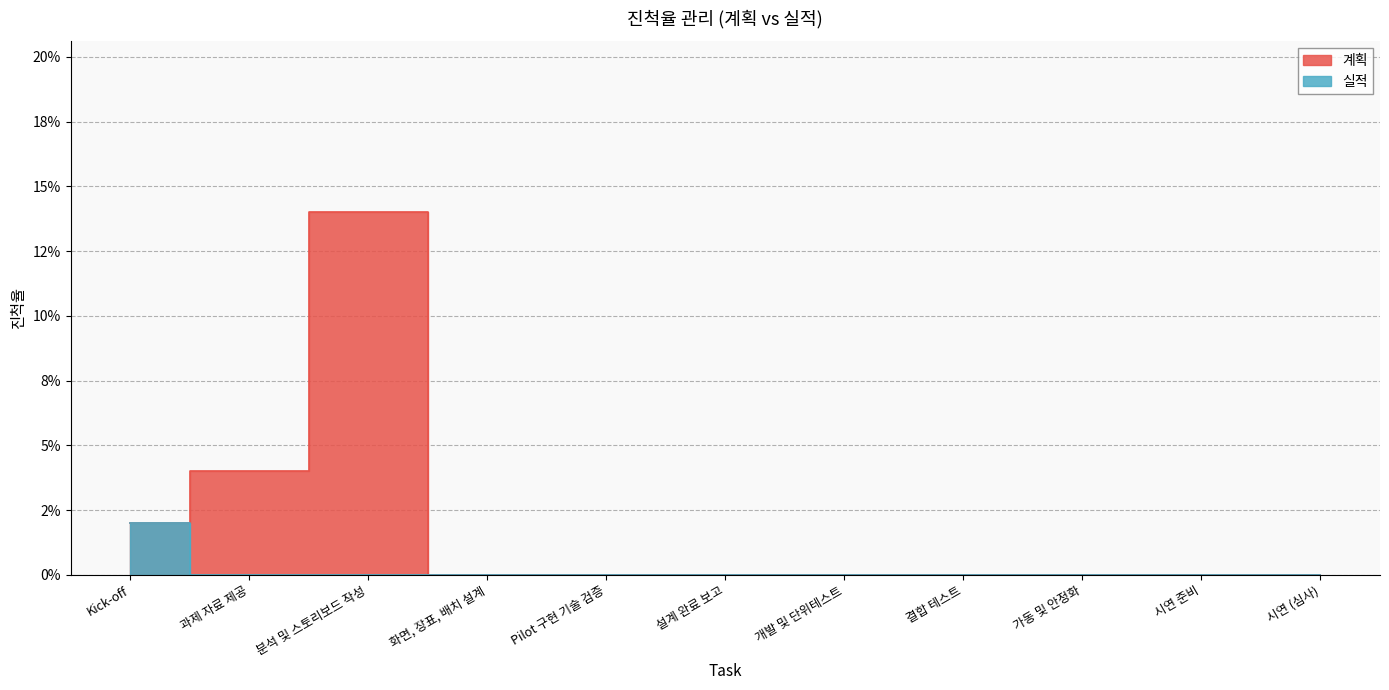

How many series are shown in this chart?

2